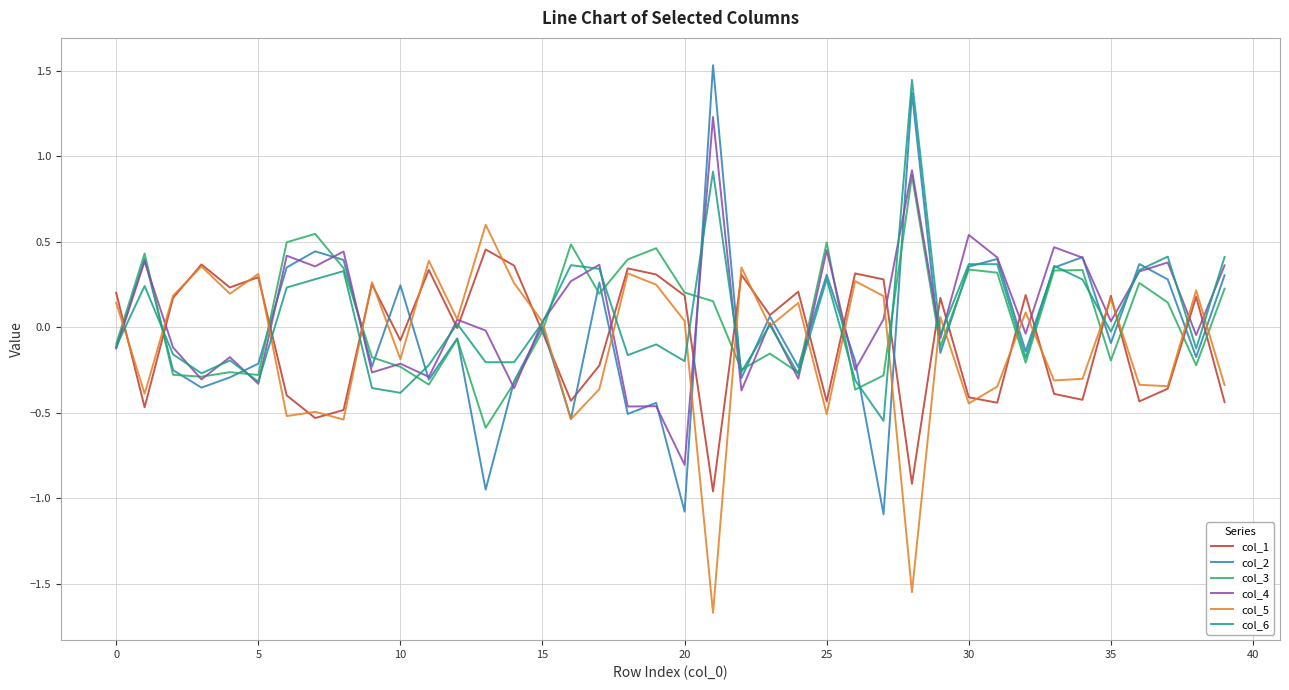

After their last crossing, which series has the higher values: col_1 or col_4?

col_4